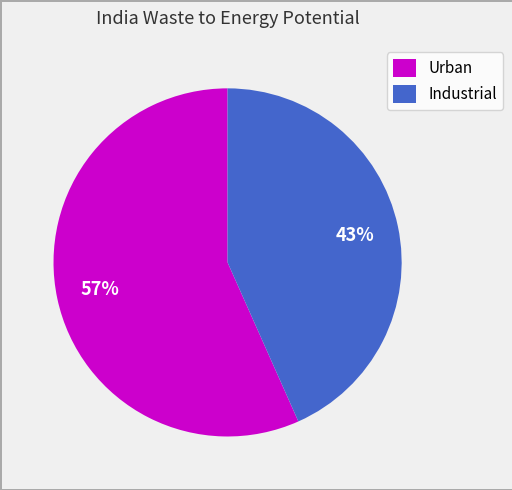

Does any single category account for the majority?

Yes